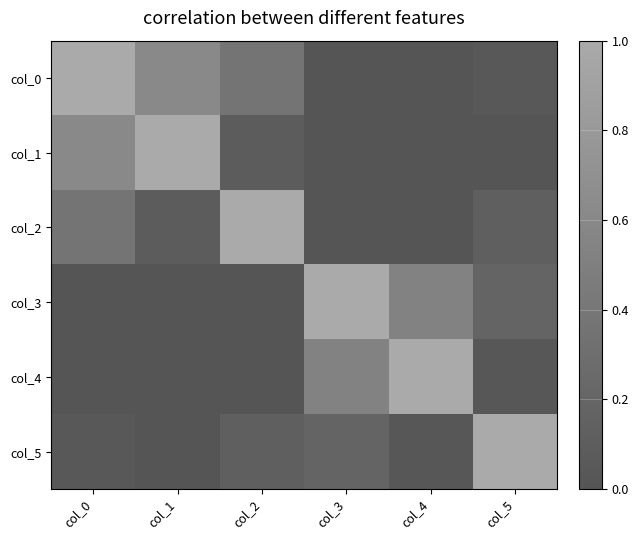

What is the difference between the highest and lowest values at col_4?

1.5